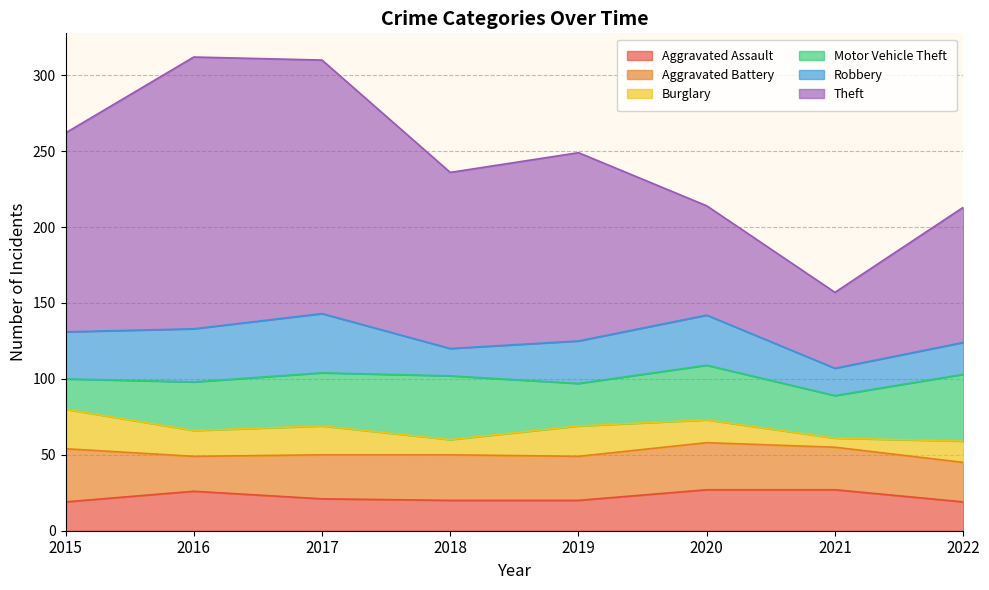

Between 2021 and 2015, which is larger?

2021